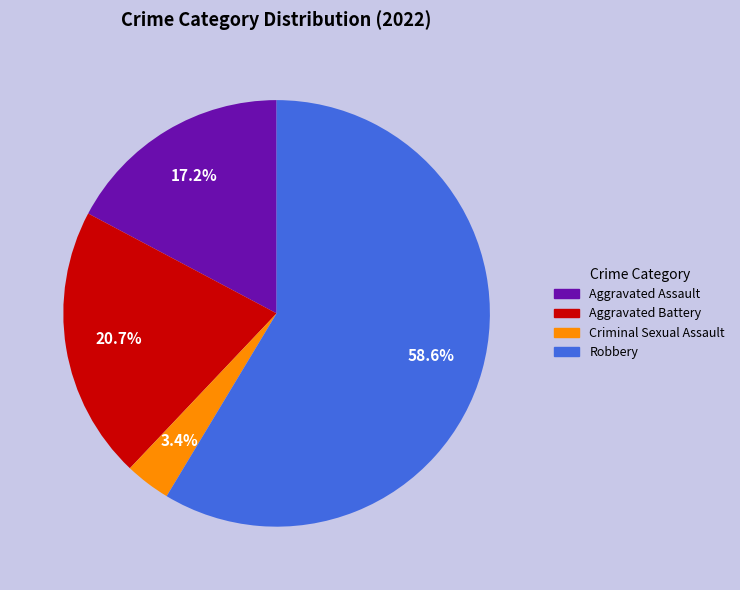

Do Aggravated Battery and Robbery together represent more than half of the pie?

Yes